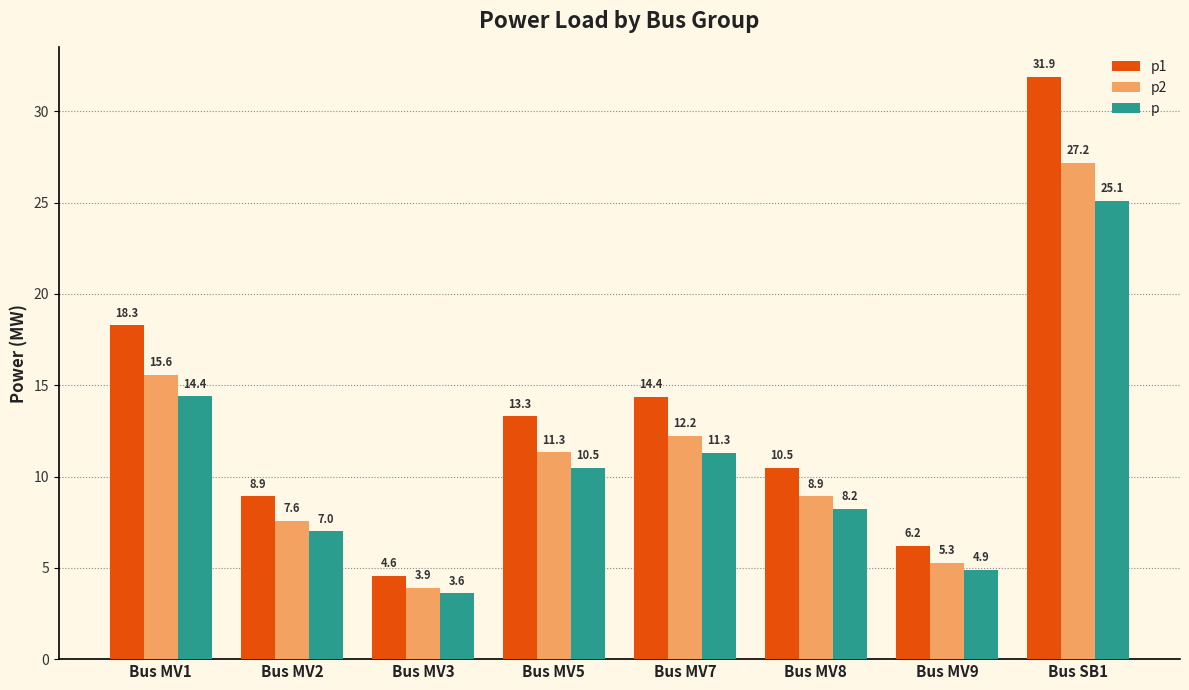

Reading left to right, extract all data points from this chart.

p1: 18.3	8.9	4.6	13.3	14.4	10.5	6.2	31.9
p2: 15.6	7.6	3.9	11.3	12.2	8.9	5.3	27.2
p: 14.4	7.0	3.6	10.5	11.3	8.2	4.9	25.1